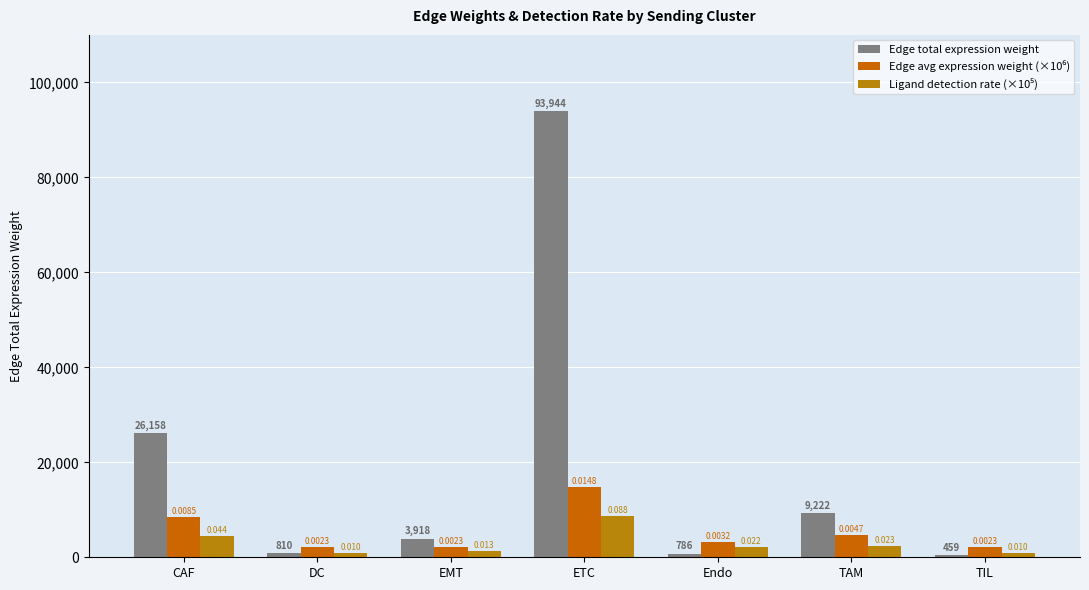

The Ligand detection rate (×10⁵) series shows 4416.0 at ETC. True or false?

False